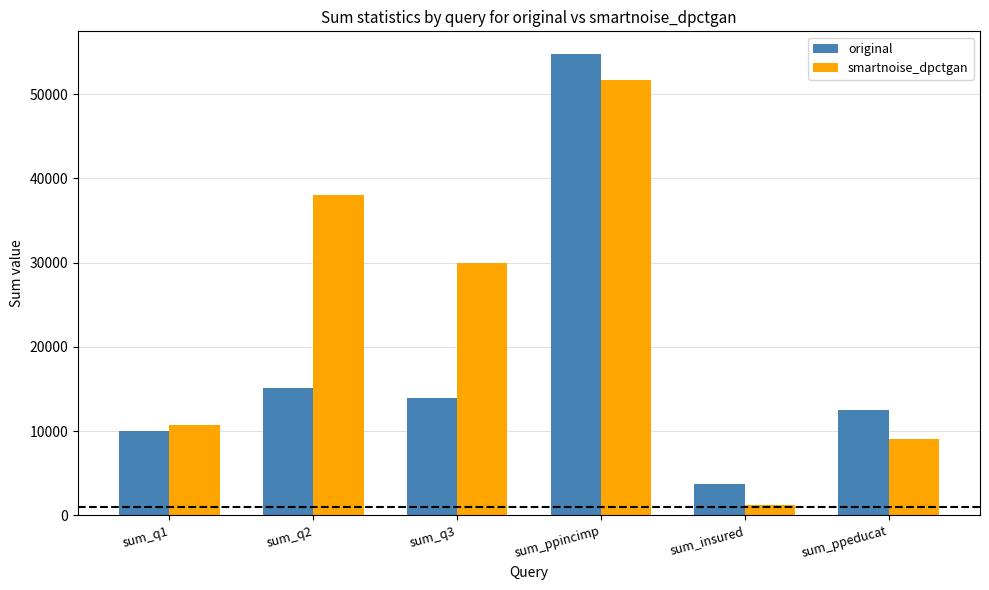

Does the chart contain any negative values?

No